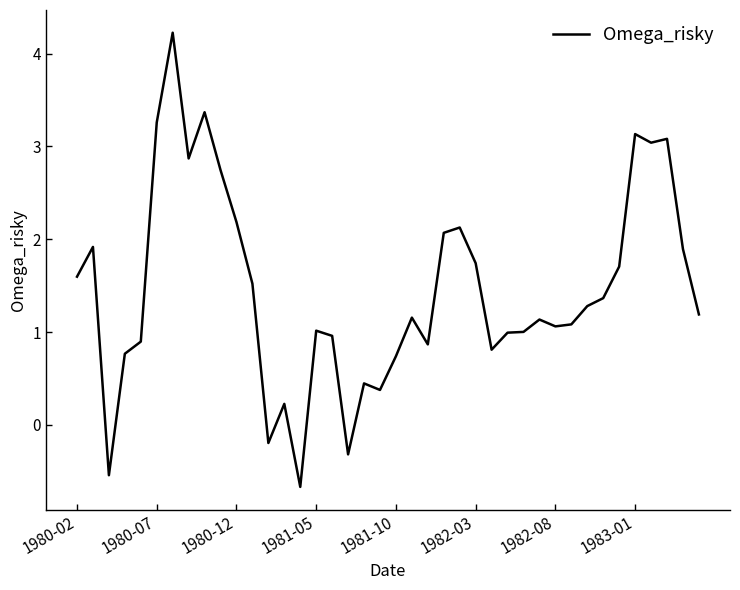

What is the greatest value displayed?

4.2